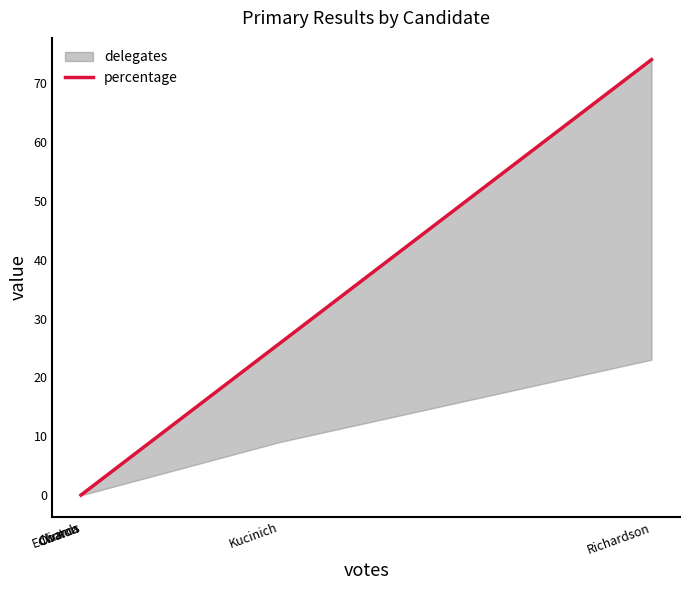

True or false: there are more than 1 points higher than both neighbors.

False